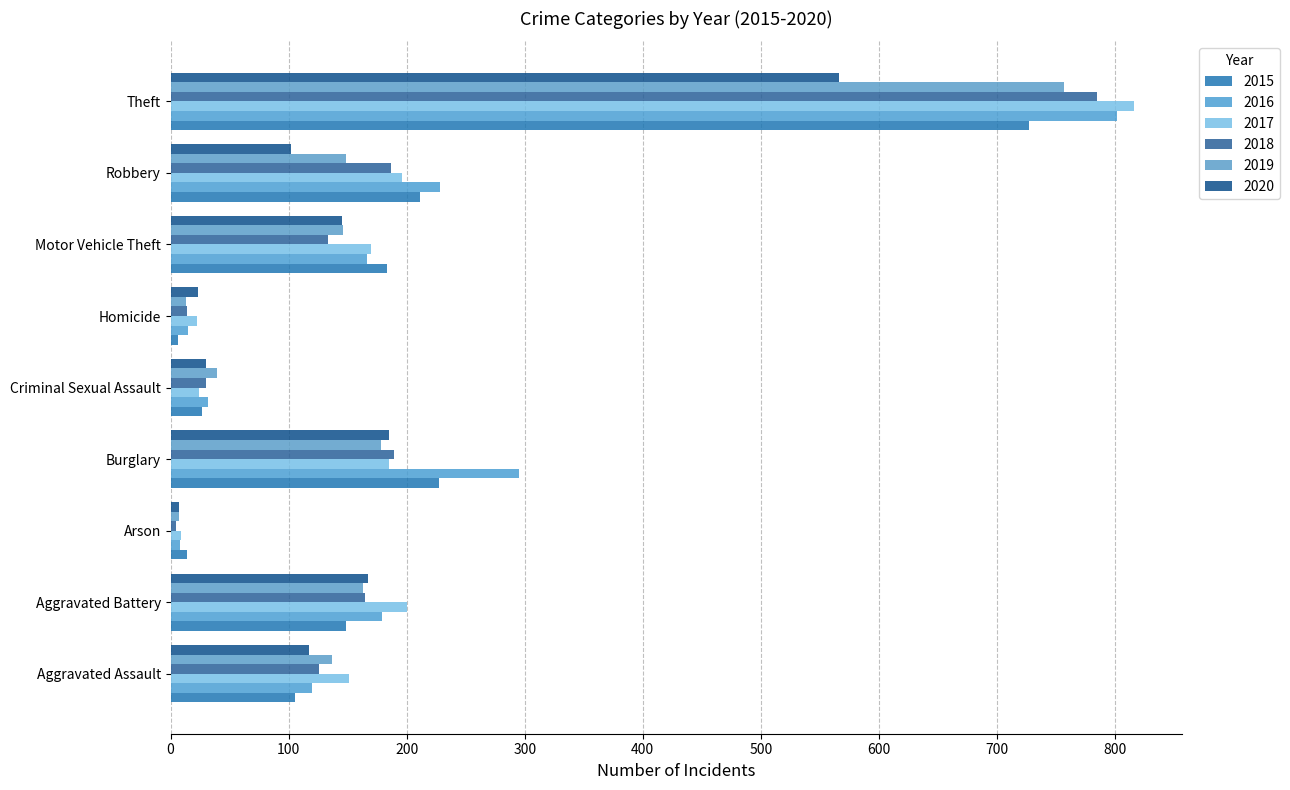

What is the total value across all series at Homicide?

93